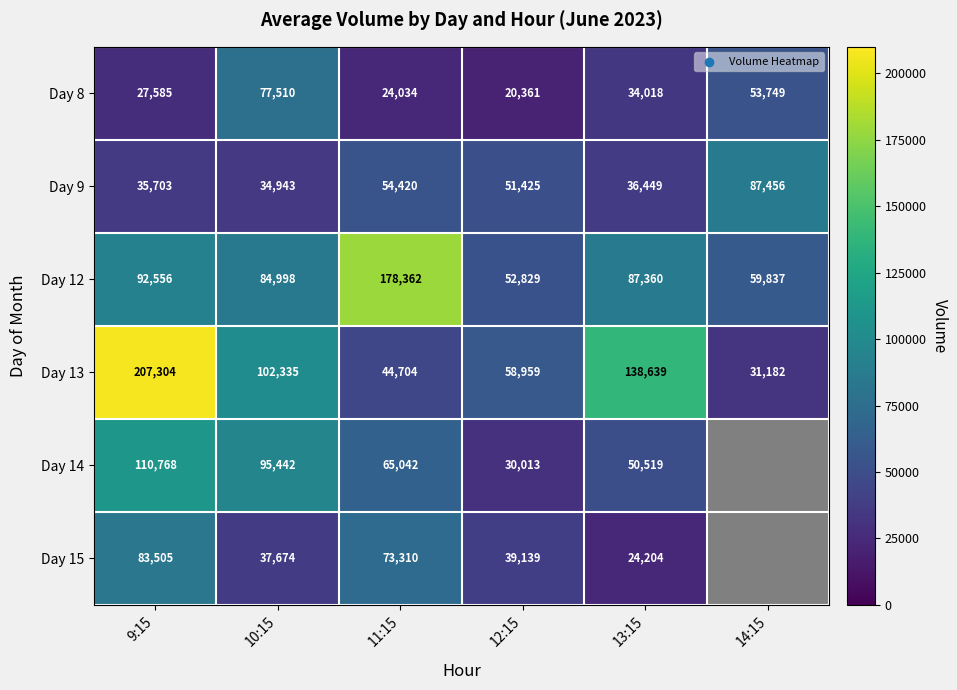

Is it true that Day 8 equals 24034 at 11:15?

True